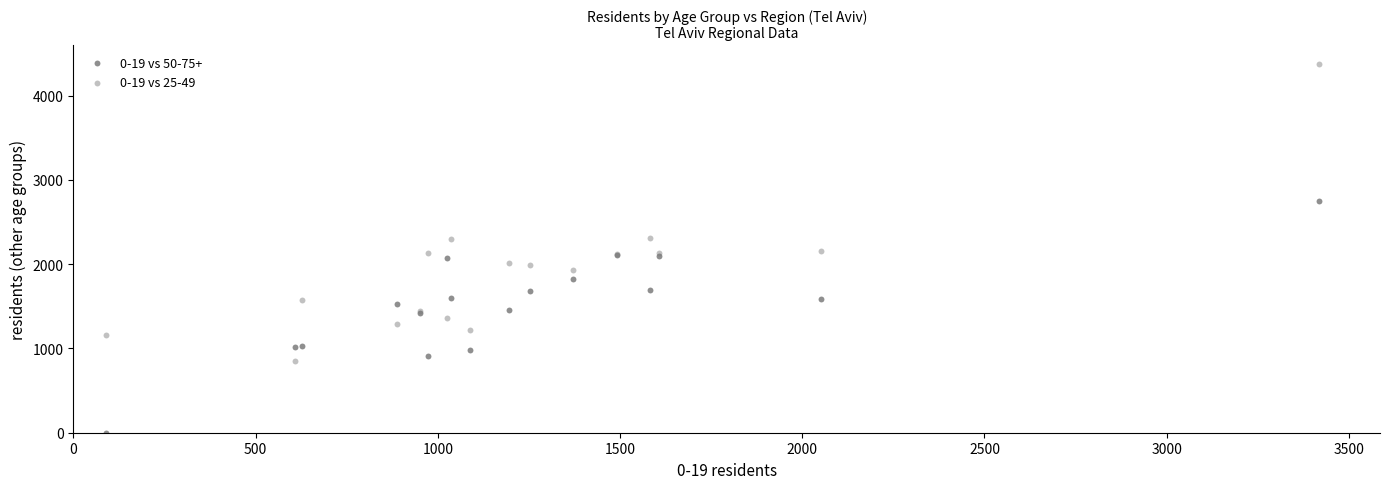

Which series contains the highest Y value?

0-19 vs 25-49